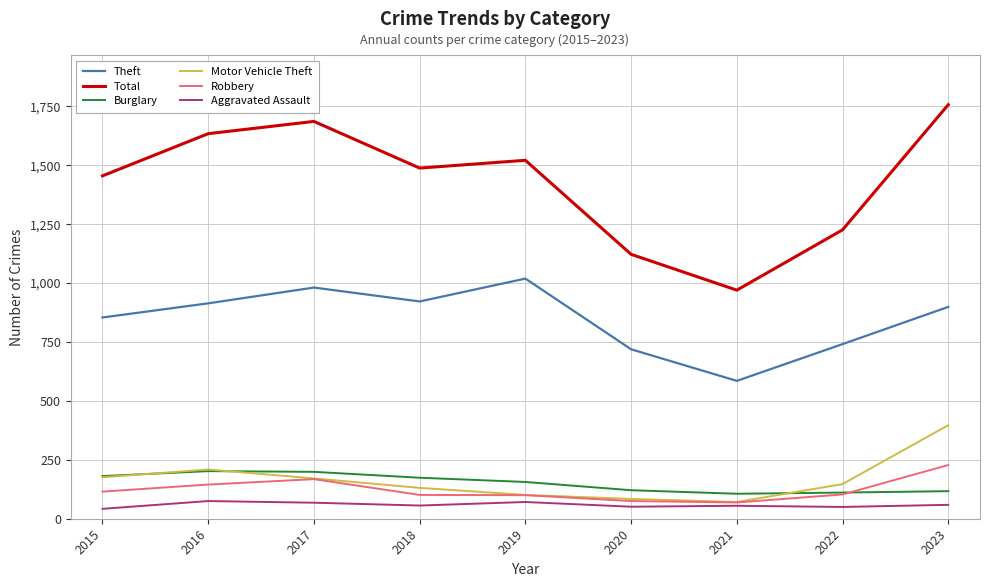

Between 2018 and 2022, which series saw the biggest shift?

Total